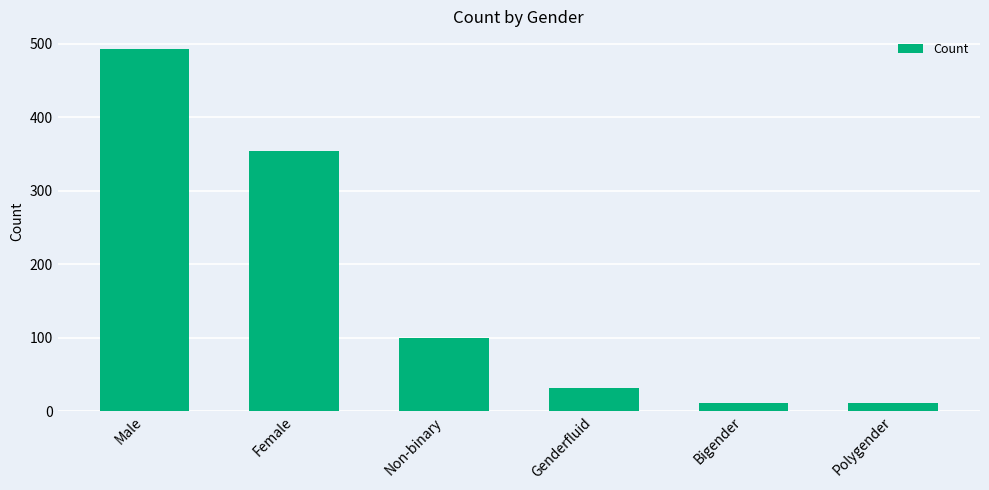

What is the difference between the maximum and second lowest values?

481